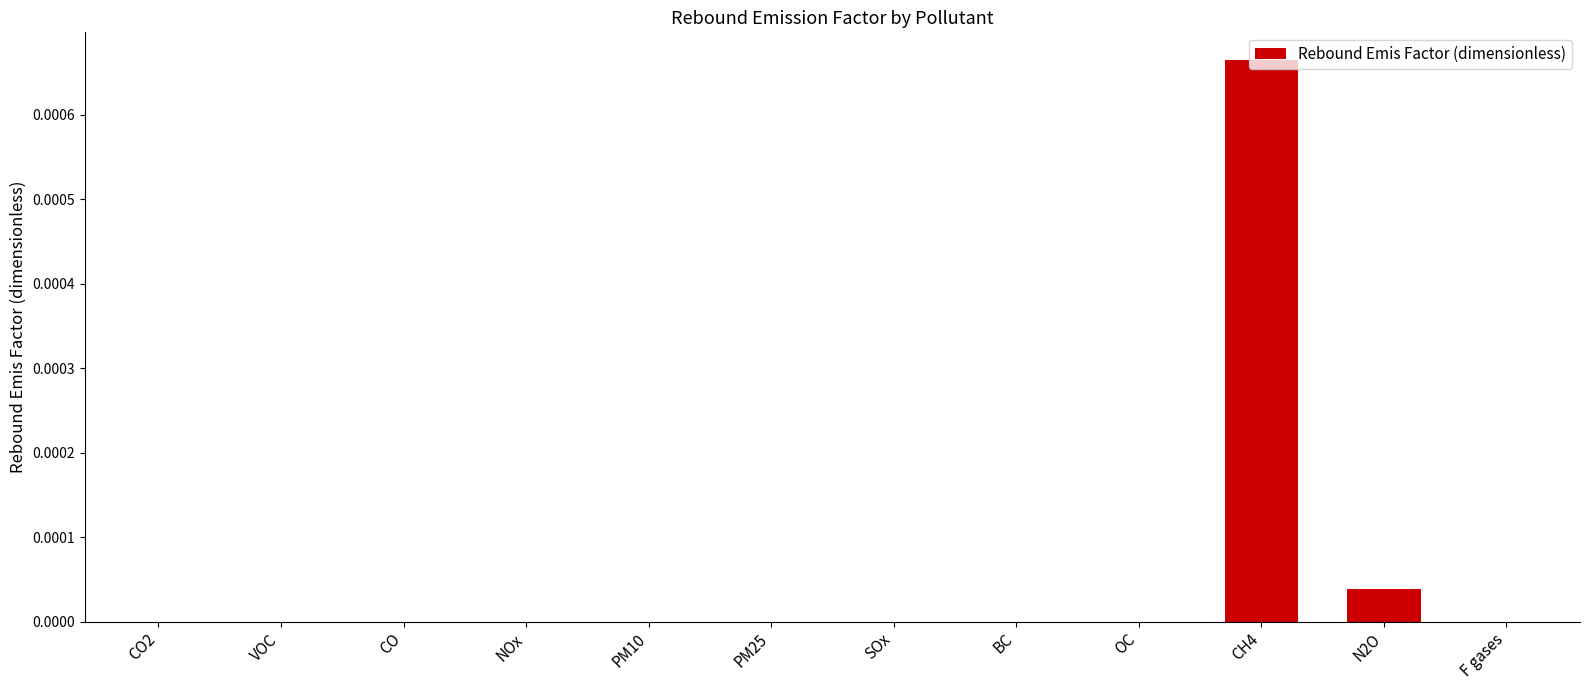

Is it true that the value at NOx is 0.0?

True